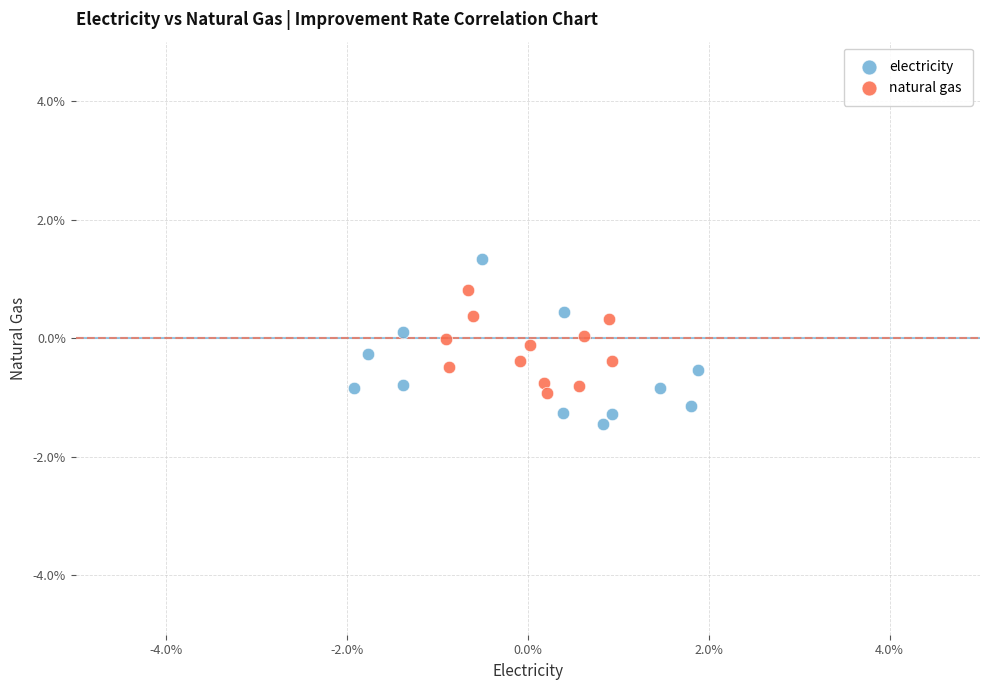

Which series reaches the maximum Y coordinate?

electricity